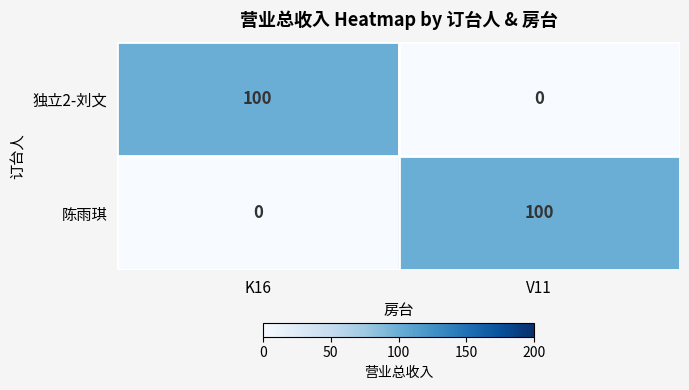

What is the sum of the 陈雨琪 values at V11 and K16?

100